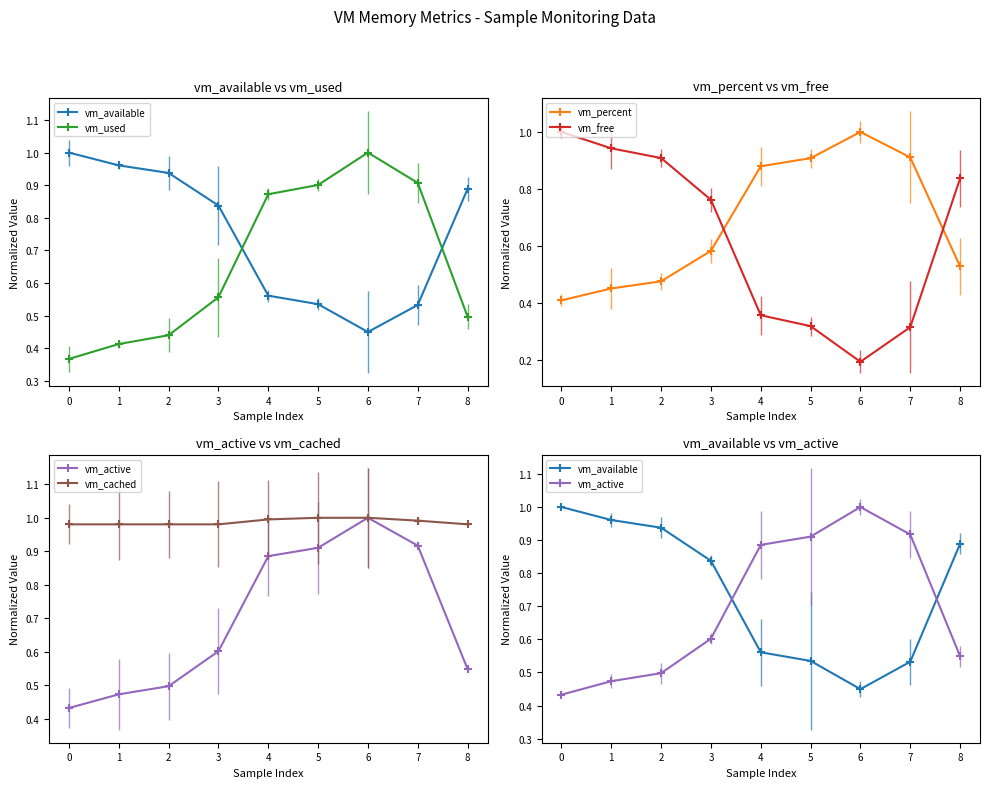

What is the value of the vm_free point at the 1st from the left?

1.0